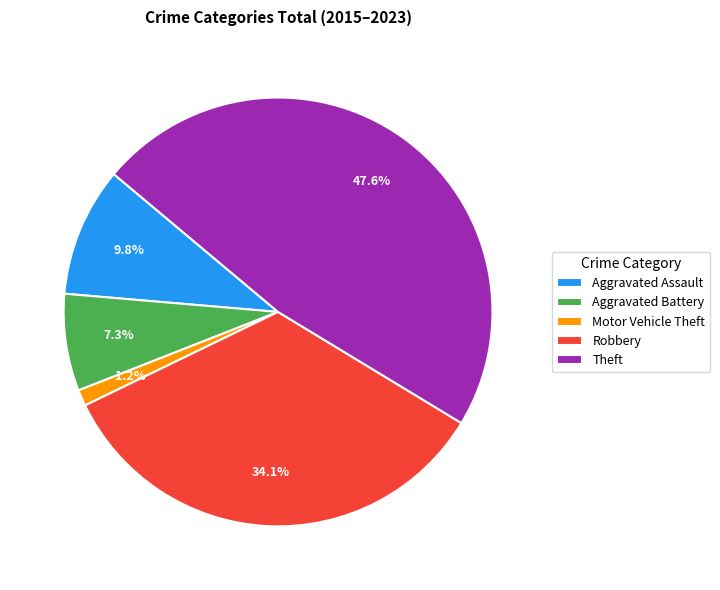

Which slice is the smallest?

Motor Vehicle Theft